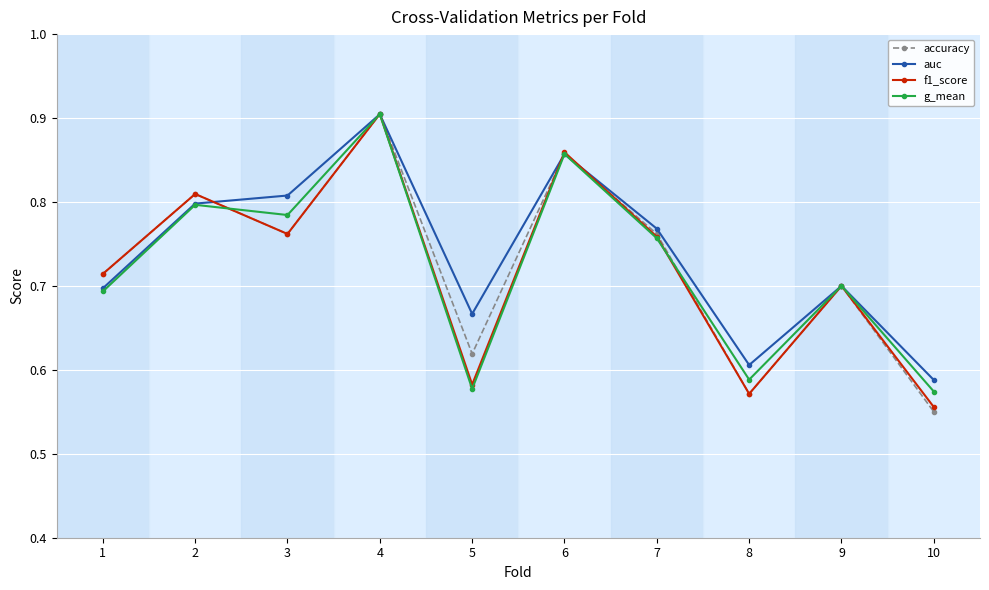

At which label does accuracy reach its peak?

4